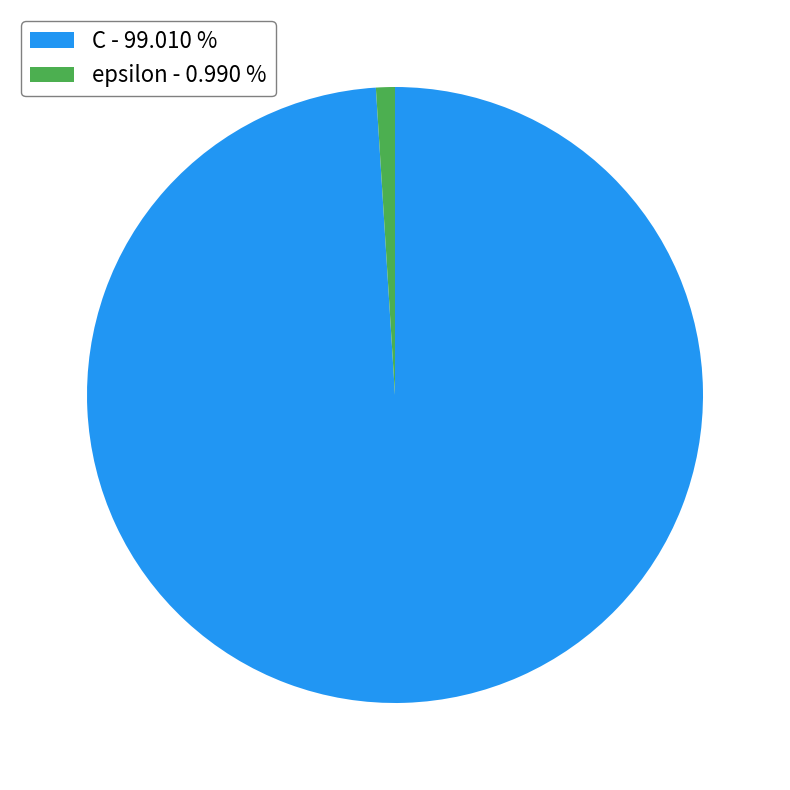

Do C and epsilon together represent more than half of the pie?

Yes